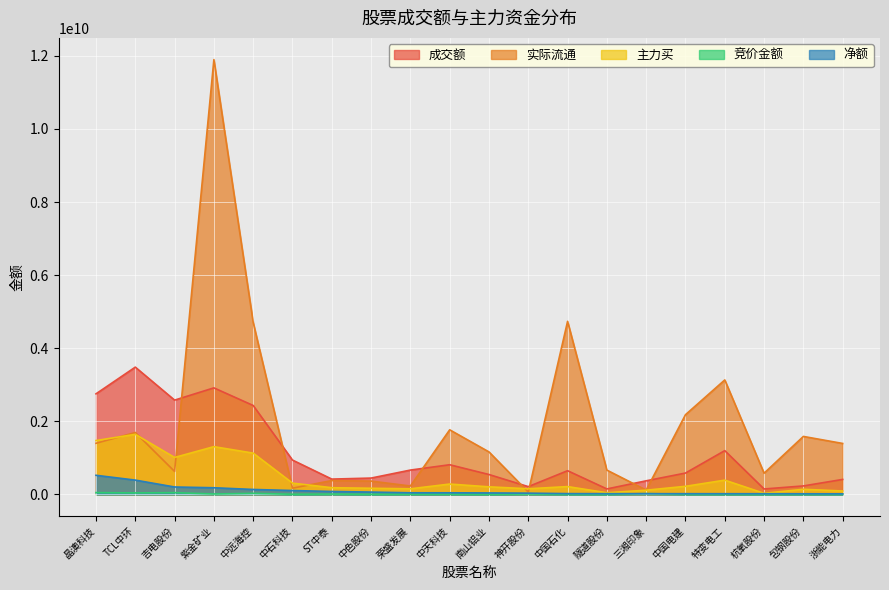

Rank the categories by 主力买 value from highest to lowest.

TCL中环, 晶澳科技, 紫金矿业, 中远海控, 吉电股份, 特变电工, 中石科技, 中天科技, 中国电建, 中国石化, 南山铝业, ST中泰, 中色股份, 神开股份, 荣盛发展, 包钢股份, 三湘印象, 浙能电力, 隧道股份, 杭氧股份